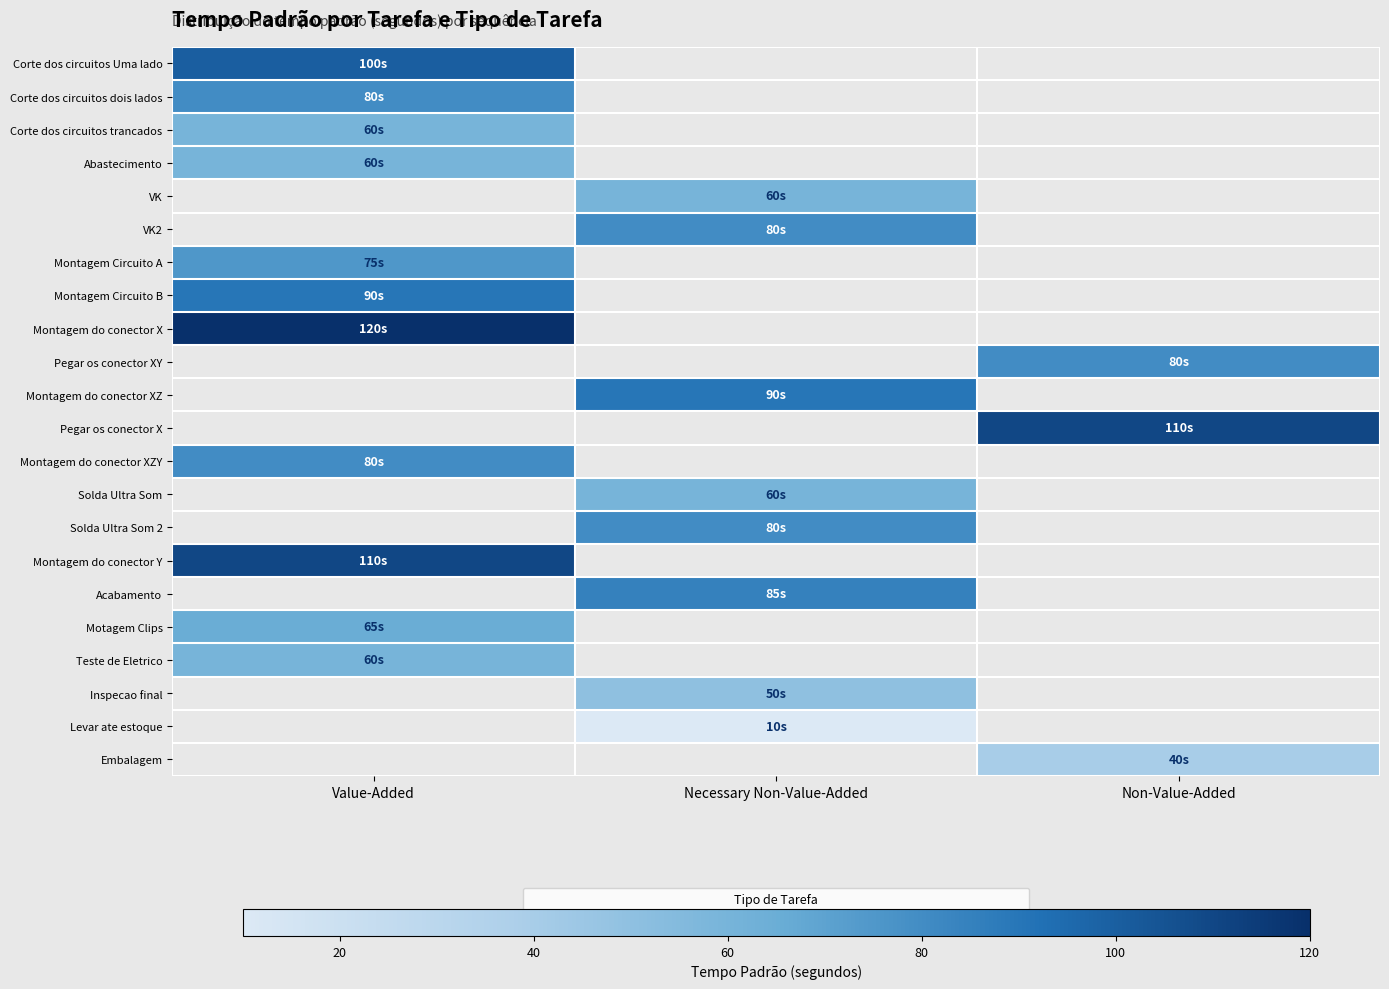

Which category has the lowest value in the Teste de Eletrico series?

Value-Added